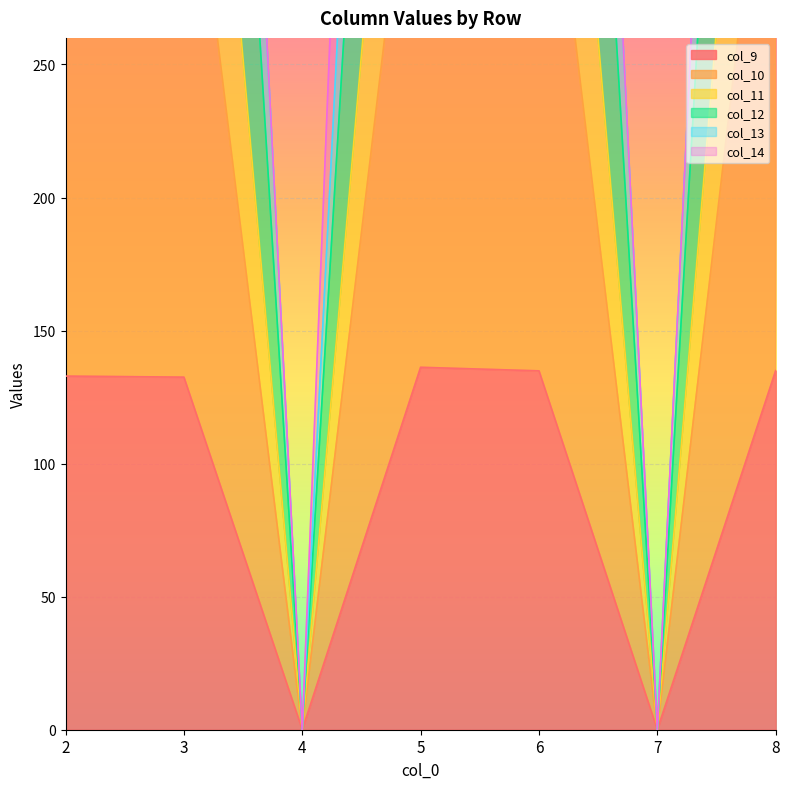

The value of col_9 at 6 is 200.9. True or false?

False